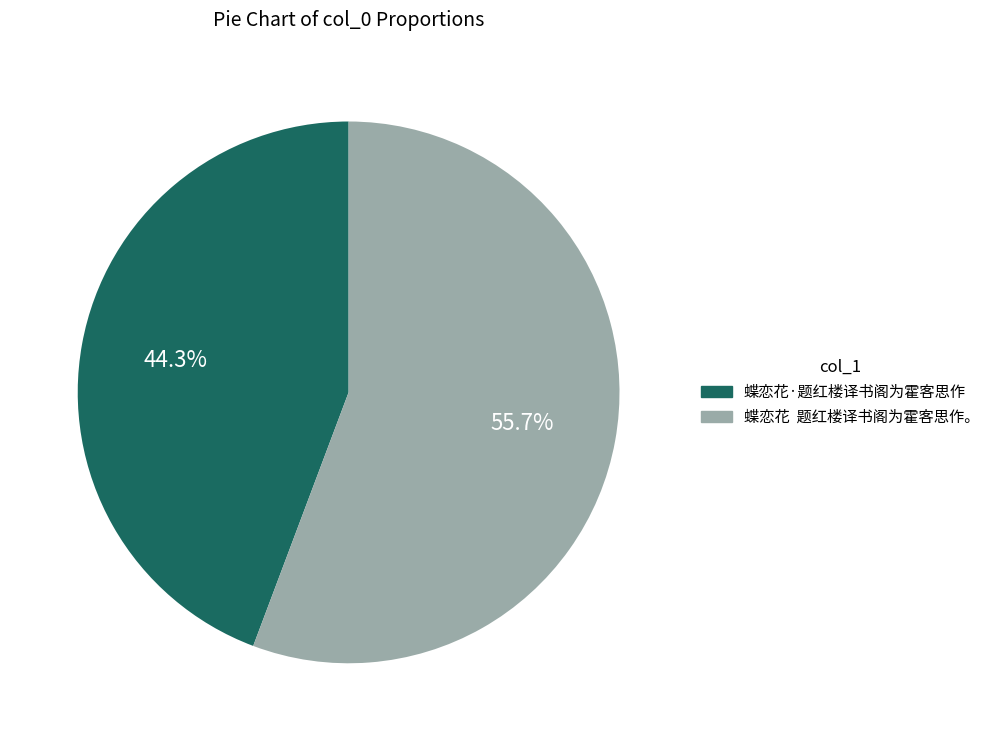

Which has a higher value, 蝶恋花·题红楼译书阁为霍客思作 or 蝶恋花 题红楼译书阁为霍客思作。?

蝶恋花 题红楼译书阁为霍客思作。